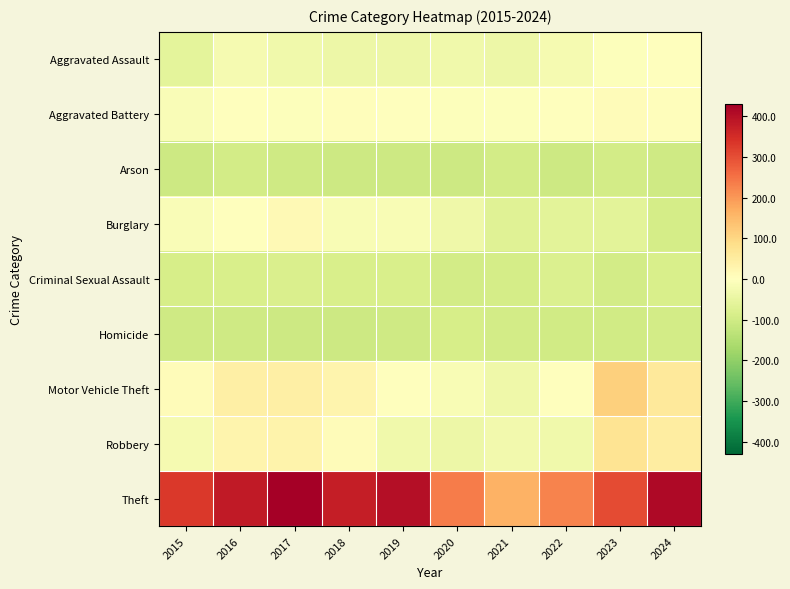

At how many categories does at least one series exceed 248?

7